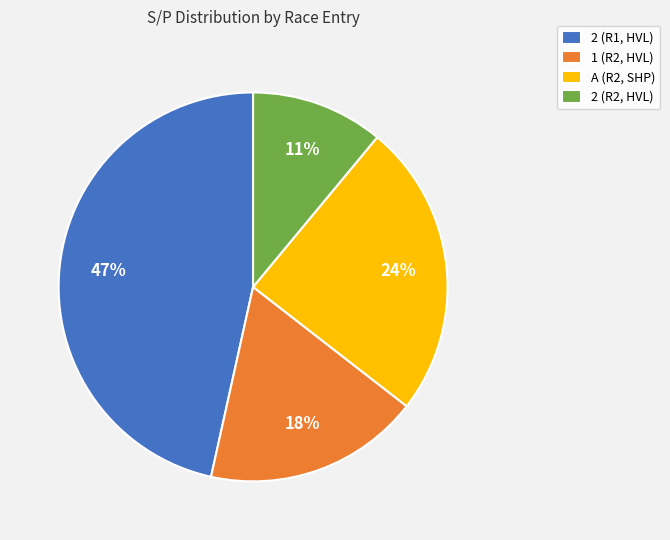

Do 2 (R2, HVL) and A (R2, SHP) together represent more than half of the pie?

No